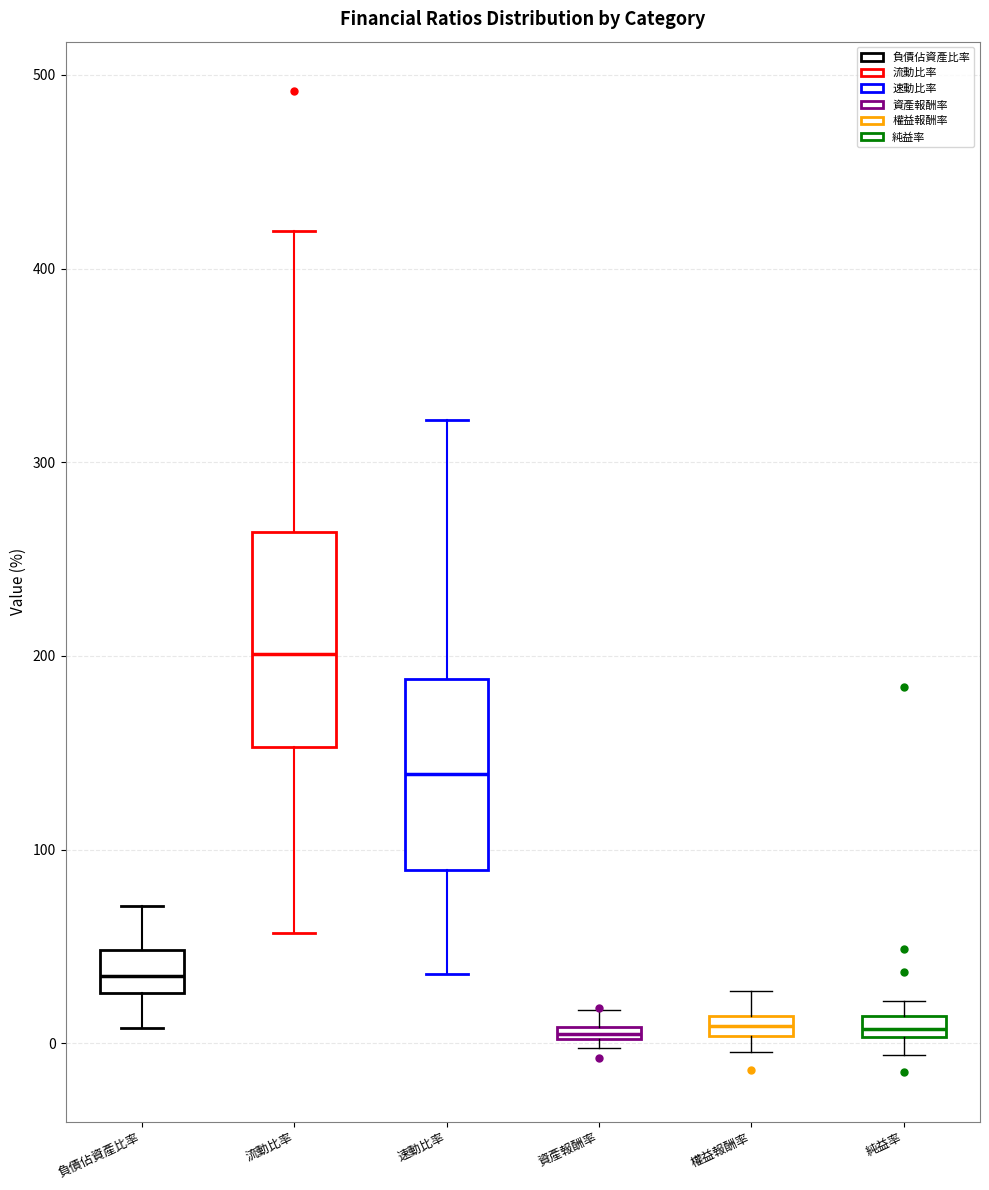

Where is the upper edge of the box for 權益報酬率 on the y-axis? The values are not printed on the chart, so give them approximately, as read against the axis.

10